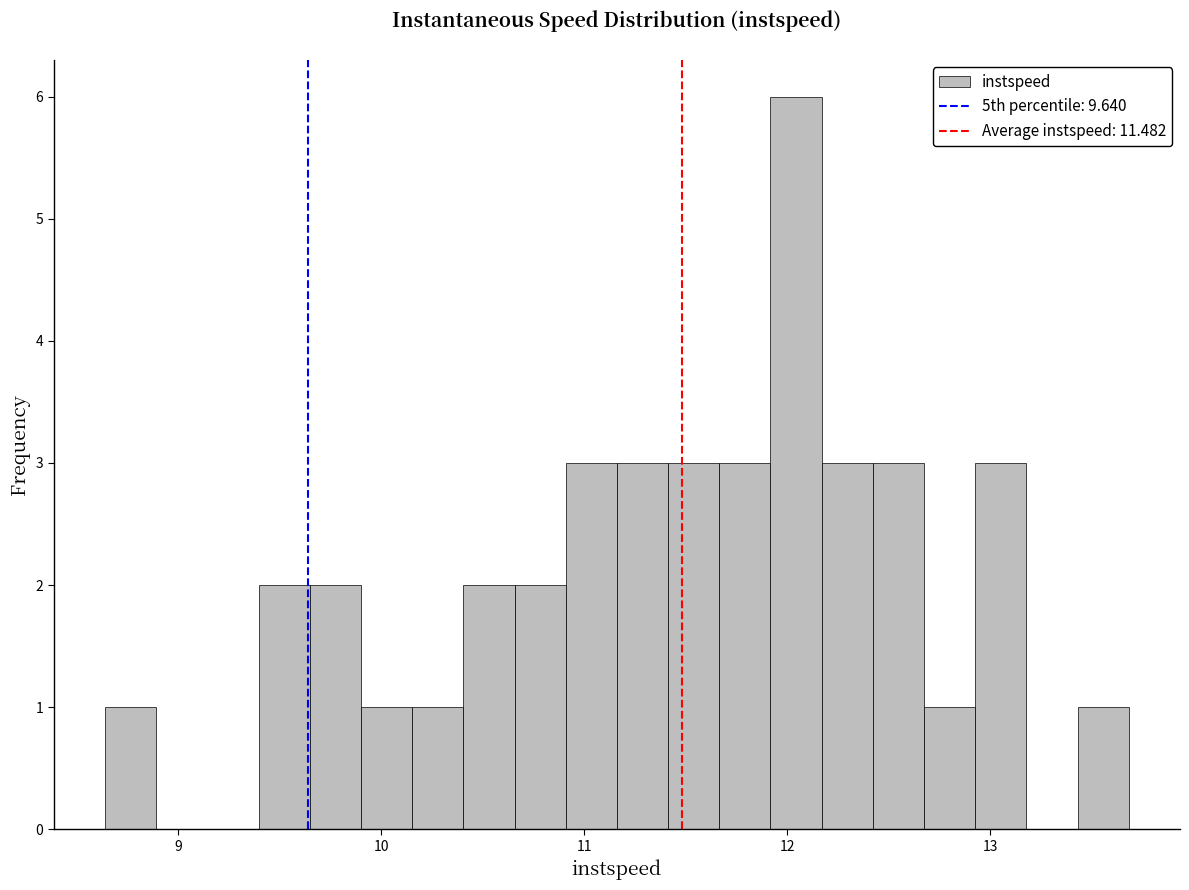

Read against the x-axis, roughly where is the centre of the tallest bar?

12.0